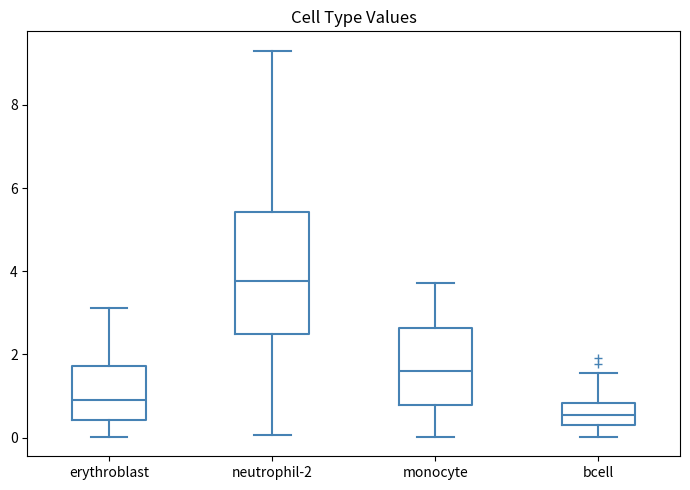

Which box's median line is the highest?

neutrophil-2